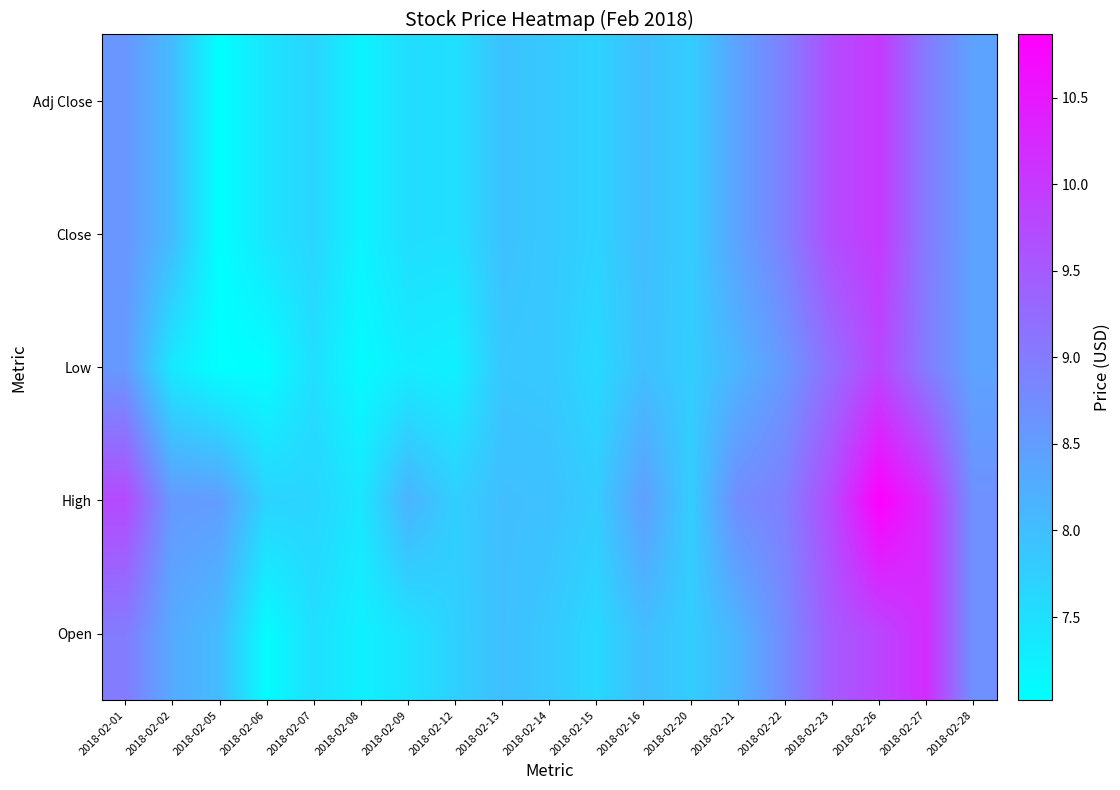

Reading left to right, what are all the values shown in this chart?

Open: 2018-02-01=9.0	2018-02-02=8.3	2018-02-05=8.0	2018-02-06=7.1	2018-02-07=7.5	2018-02-08=7.2	2018-02-09=7.5	2018-02-12=7.7	2018-02-13=8.0	2018-02-14=7.8	2018-02-15=7.6	2018-02-16=8.0	2018-02-20=7.8	2018-02-21=8.2	2018-02-22=8.8	2018-02-23=9.5	2018-02-26=9.8	2018-02-27=10.2	2018-02-28=8.7
High: 2018-02-01=9.8	2018-02-02=8.6	2018-02-05=8.5	2018-02-06=7.7	2018-02-07=7.7	2018-02-08=7.4	2018-02-09=8.2	2018-02-12=7.8	2018-02-13=8.0	2018-02-14=8.0	2018-02-15=7.8	2018-02-16=8.5	2018-02-20=7.8	2018-02-21=8.8	2018-02-22=8.9	2018-02-23=9.8	2018-02-26=10.9	2018-02-27=10.2	2018-02-28=8.7
Low: 2018-02-01=8.6	2018-02-02=7.4	2018-02-05=7.0	2018-02-06=7.0	2018-02-07=7.5	2018-02-08=7.1	2018-02-09=7.3	2018-02-12=7.2	2018-02-13=7.9	2018-02-14=7.8	2018-02-15=7.6	2018-02-16=8.0	2018-02-20=7.8	2018-02-21=8.2	2018-02-22=8.6	2018-02-23=9.2	2018-02-26=9.8	2018-02-27=9.0	2018-02-28=8.4
Close: 2018-02-01=8.6	2018-02-02=8.1	2018-02-05=7.0	2018-02-06=7.4	2018-02-07=7.7	2018-02-08=7.2	2018-02-09=7.5	2018-02-12=7.5	2018-02-13=7.9	2018-02-14=7.8	2018-02-15=7.7	2018-02-16=8.0	2018-02-20=7.8	2018-02-21=8.4	2018-02-22=8.9	2018-02-23=9.7	2018-02-26=10.0	2018-02-27=9.0	2018-02-28=8.4
Adj Close: 2018-02-01=8.6	2018-02-02=8.1	2018-02-05=7.0	2018-02-06=7.4	2018-02-07=7.7	2018-02-08=7.2	2018-02-09=7.5	2018-02-12=7.5	2018-02-13=7.9	2018-02-14=7.8	2018-02-15=7.7	2018-02-16=8.0	2018-02-20=7.8	2018-02-21=8.4	2018-02-22=8.9	2018-02-23=9.7	2018-02-26=10.0	2018-02-27=9.0	2018-02-28=8.4